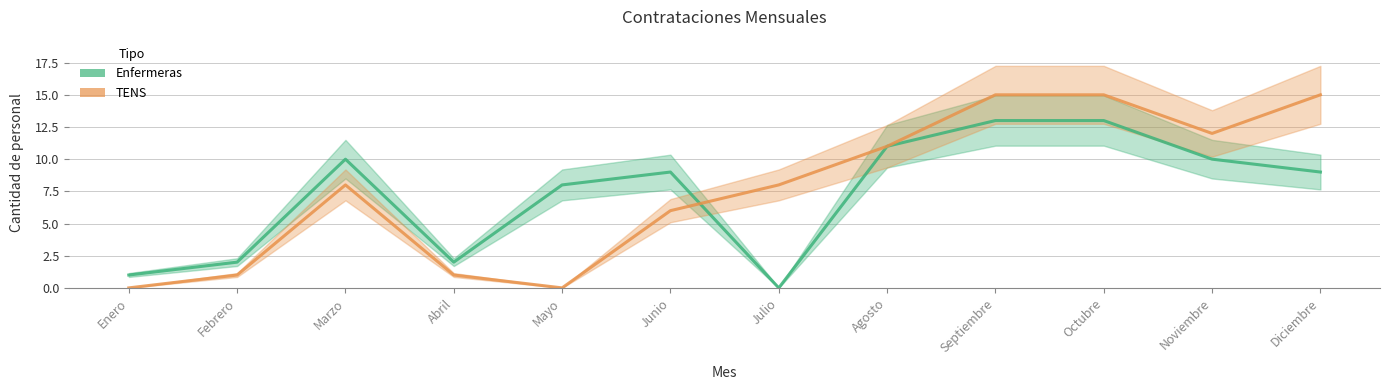

What is the label of the 10th point from the right?

Marzo